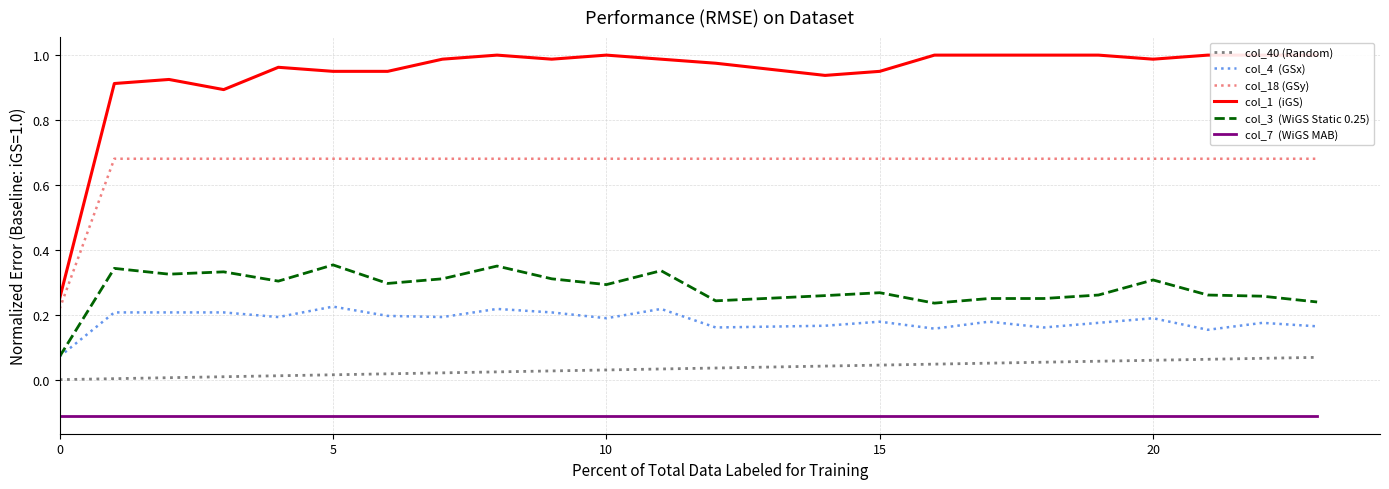

What is the difference between the second highest and minimum values in the col_18 (GSy) series?

0.5